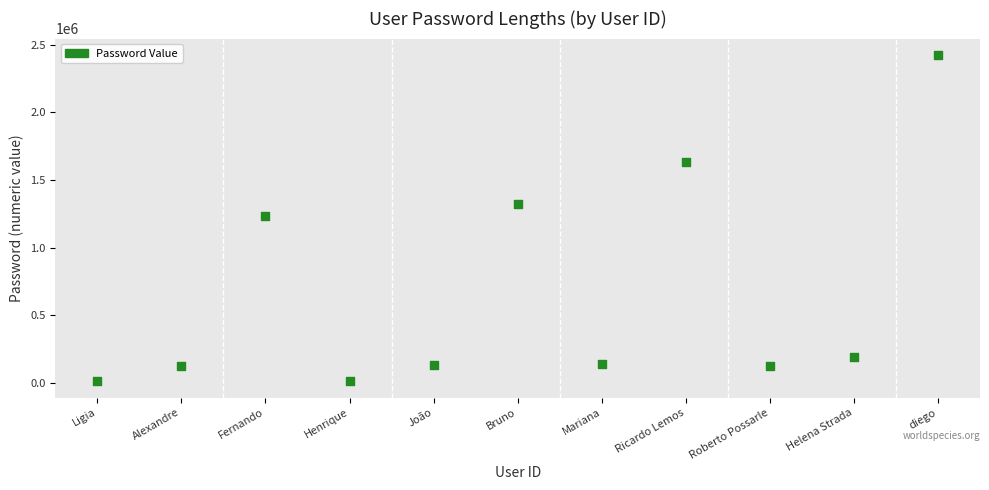

What is the average X value?

6